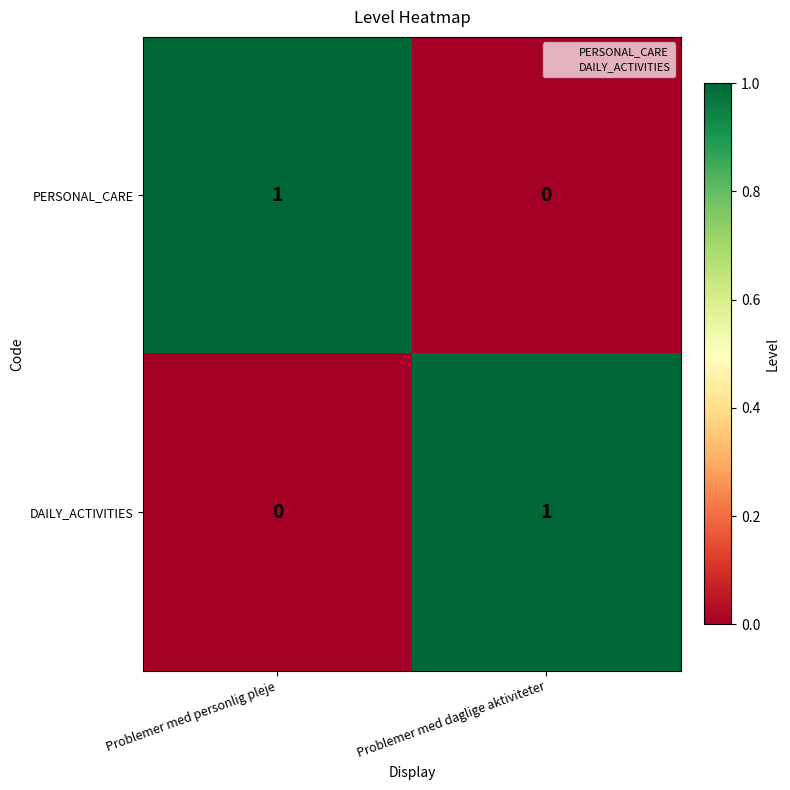

Is it true that PERSONAL_CARE equals 0 at Problemer med daglige aktiviteter?

True